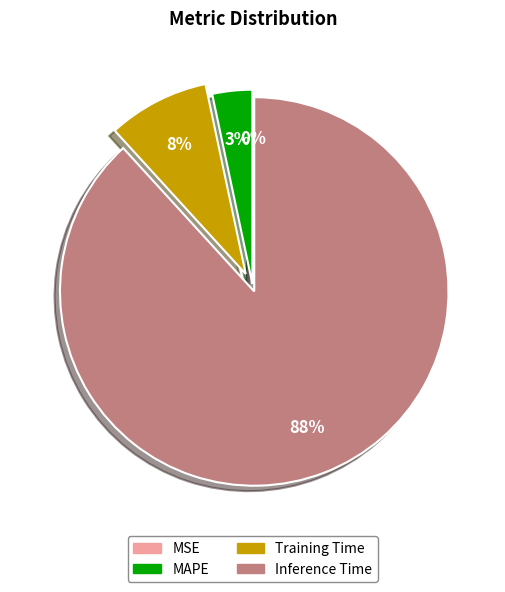

Is there a majority slice in this chart?

Yes